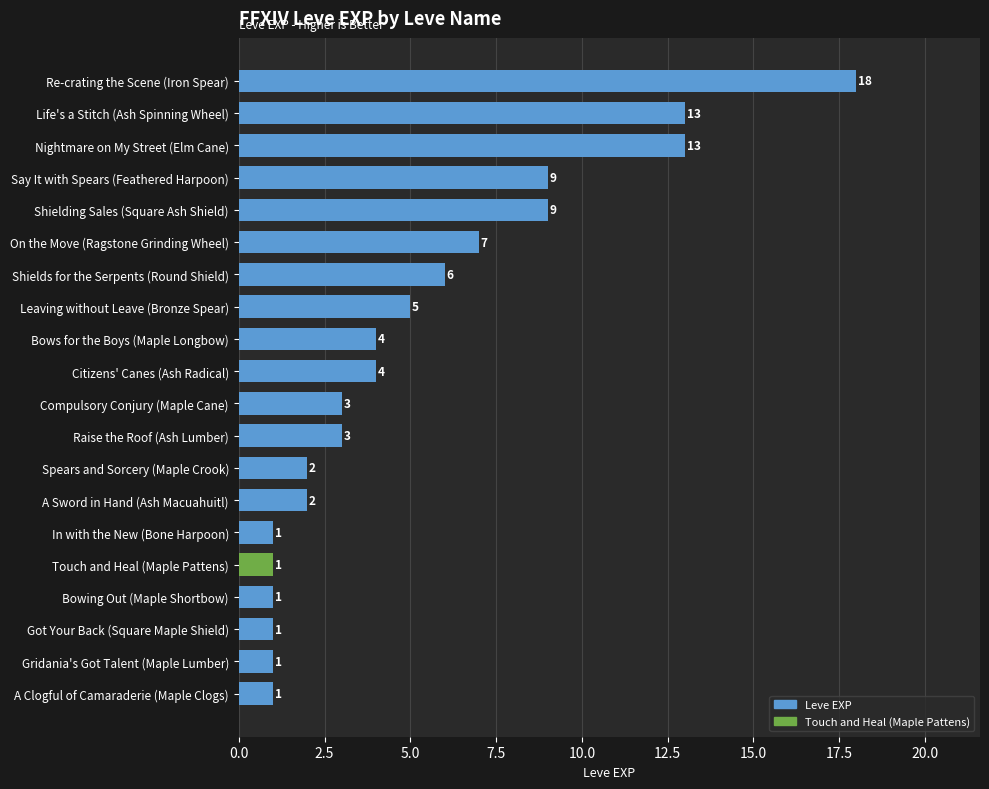

Count the number of data series in this chart.

1